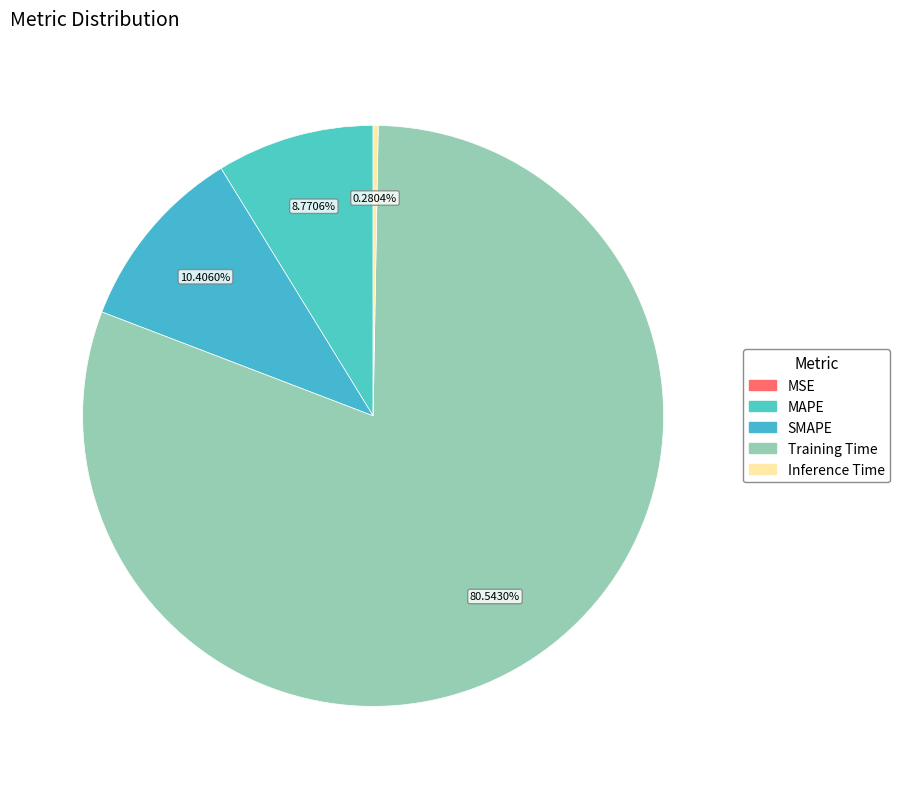

How much of the chart is everything except SMAPE?

89.6%